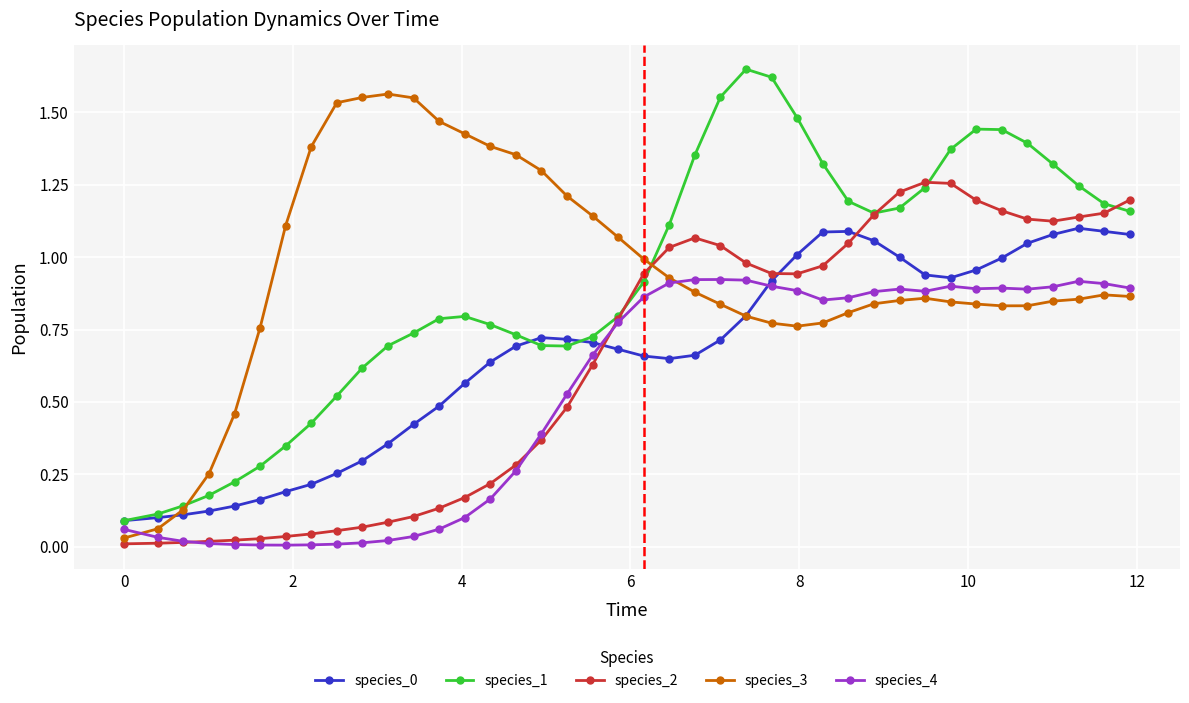

True or false: species_0 has more than 0 interior local peaks.

True